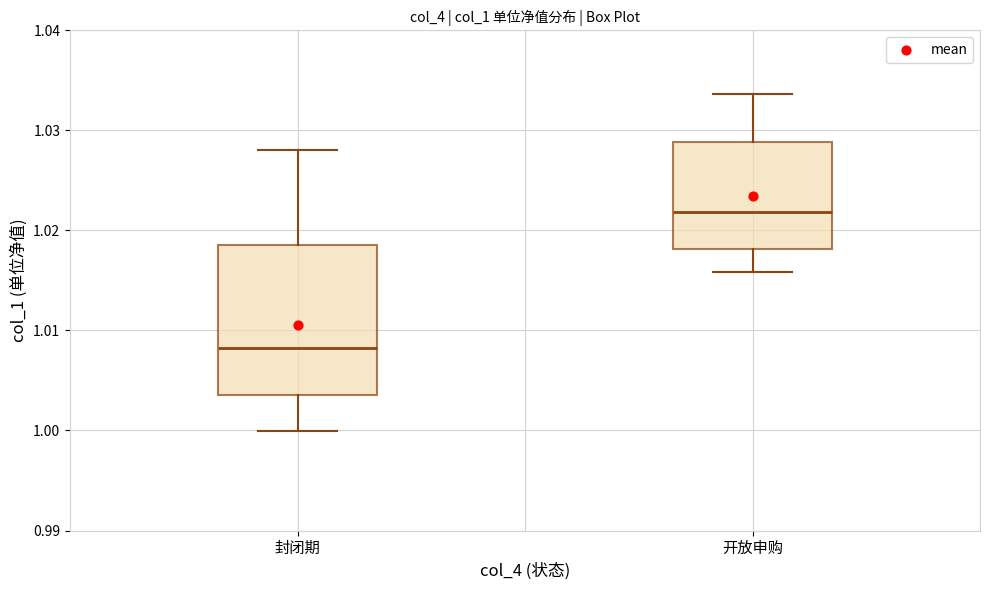

Comparing the boxes themselves (not the whiskers), which one is the tallest?

封闭期